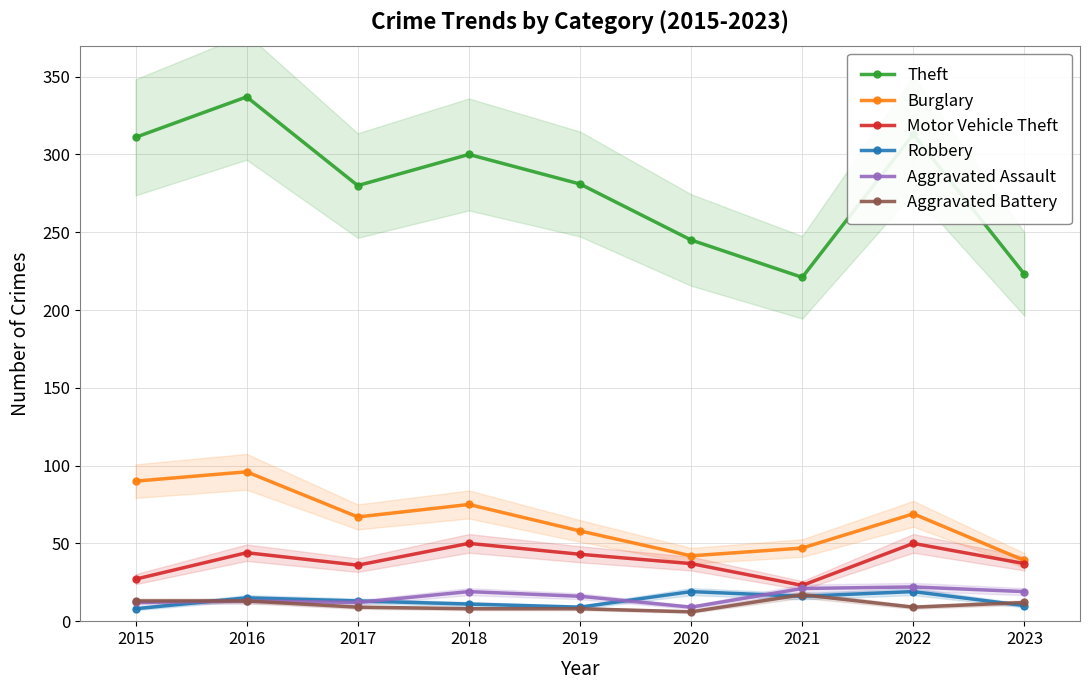

At which category is the sum across all series the highest?

2016